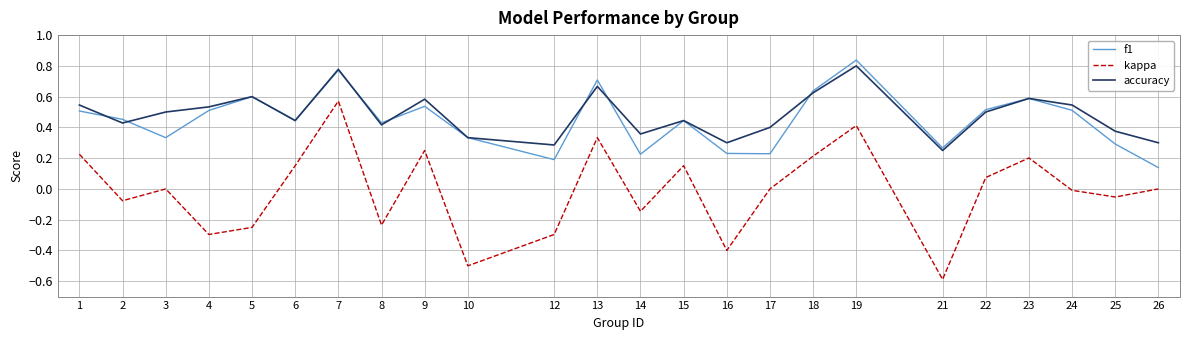

True or false: accuracy has more than 1 points higher than both neighbors.

True